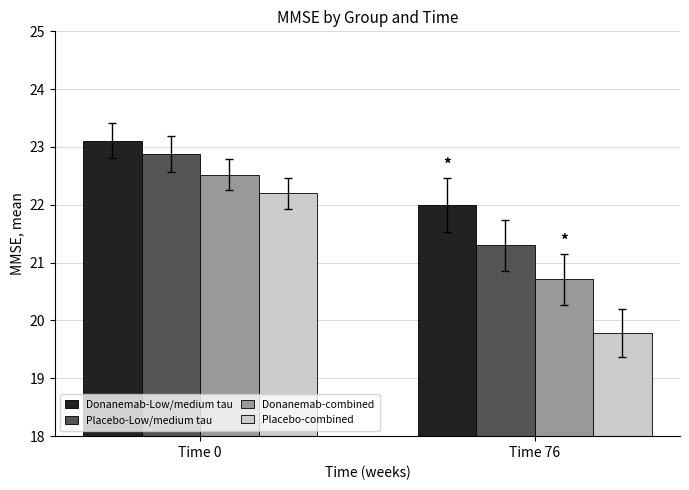

Between Time 0 and Time 76, which series saw the biggest shift?

Placebo-combined